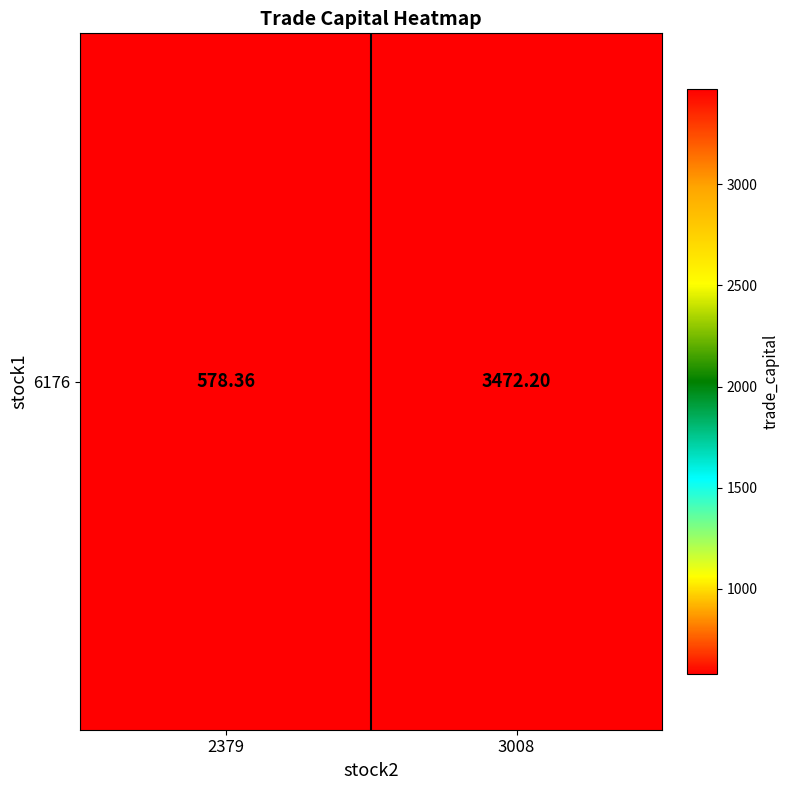

What is the average value?

2025.3